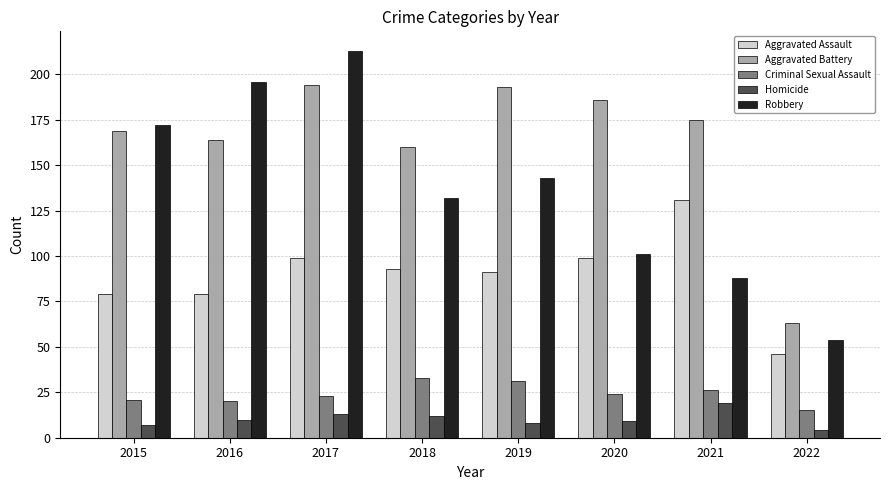

Read the Criminal Sexual Assault value at 2021, to the nearest 10.

30